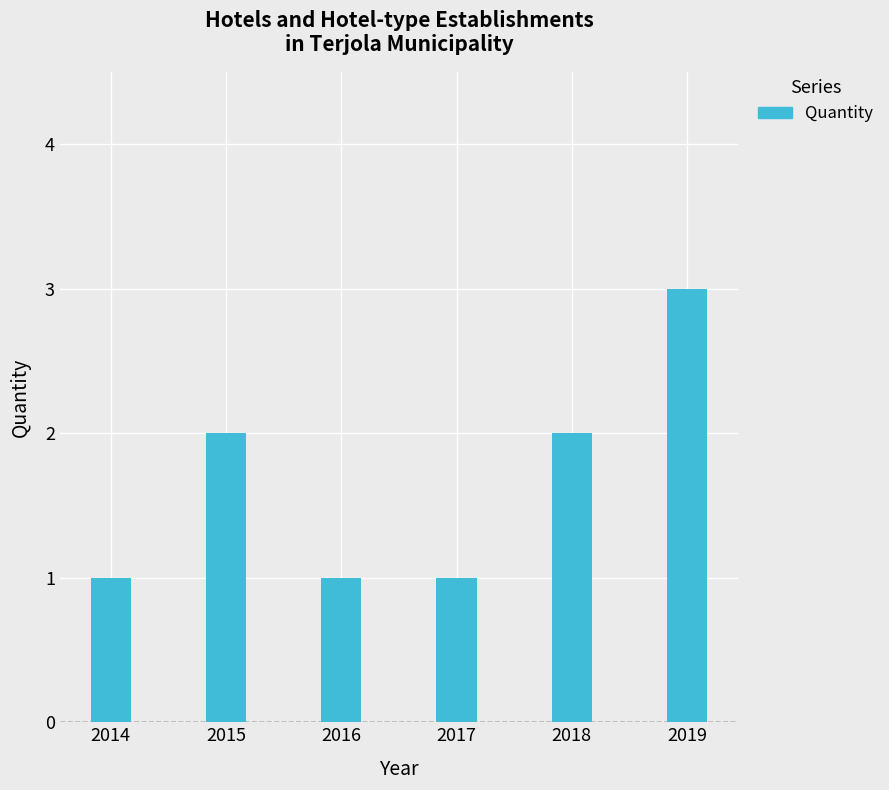

What is the difference between the second highest and minimum values?

1